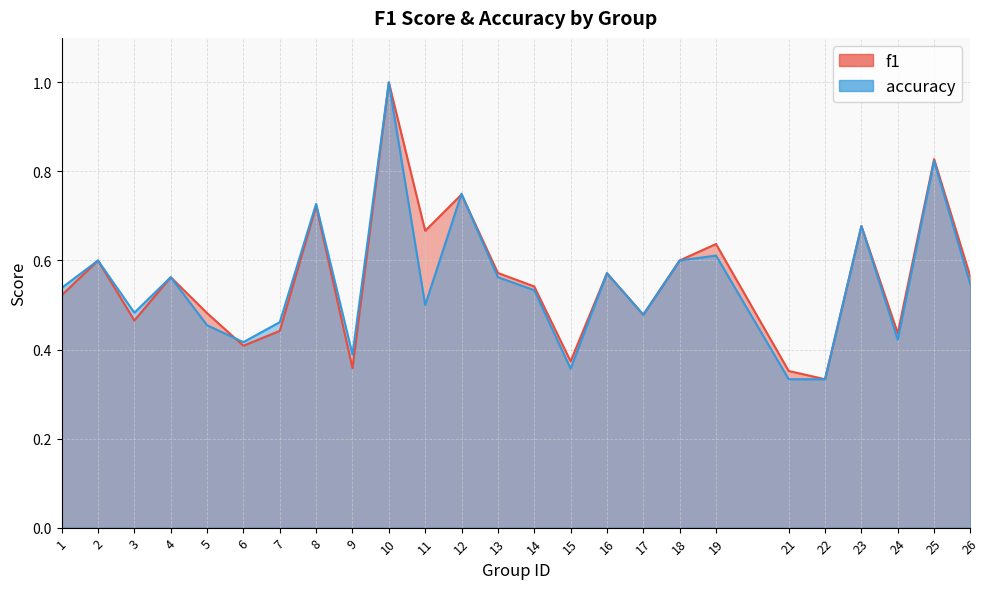

Count the number of categories in the chart.

25